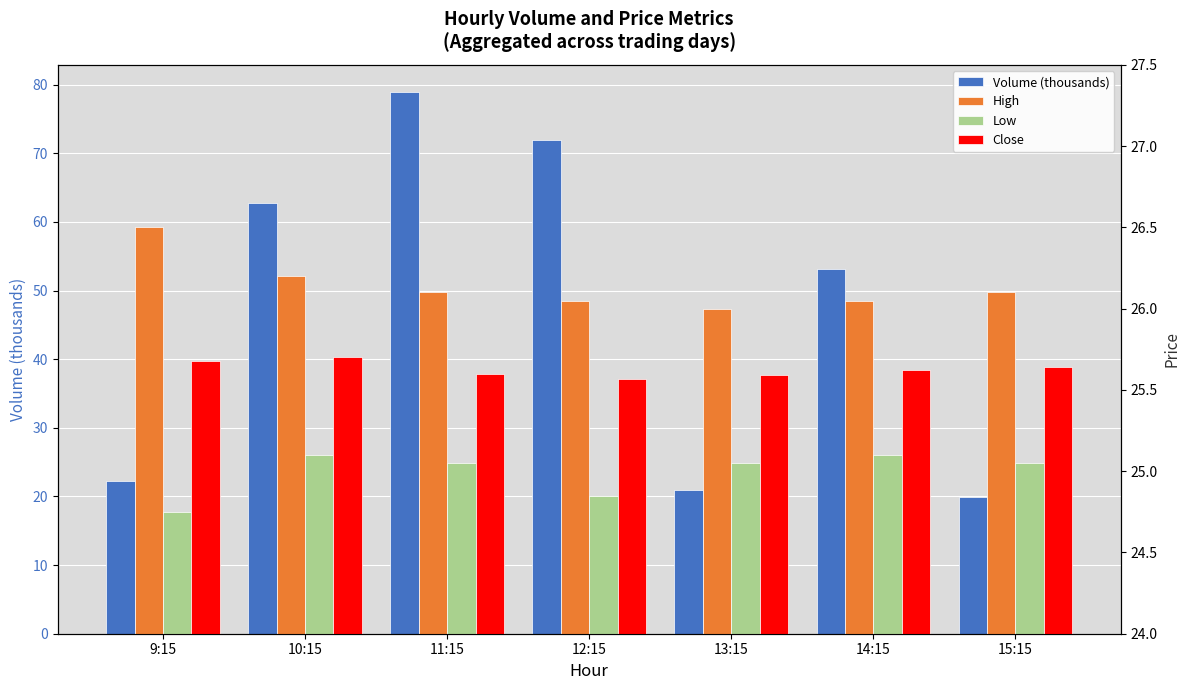

What position from the left is 11:15?

3